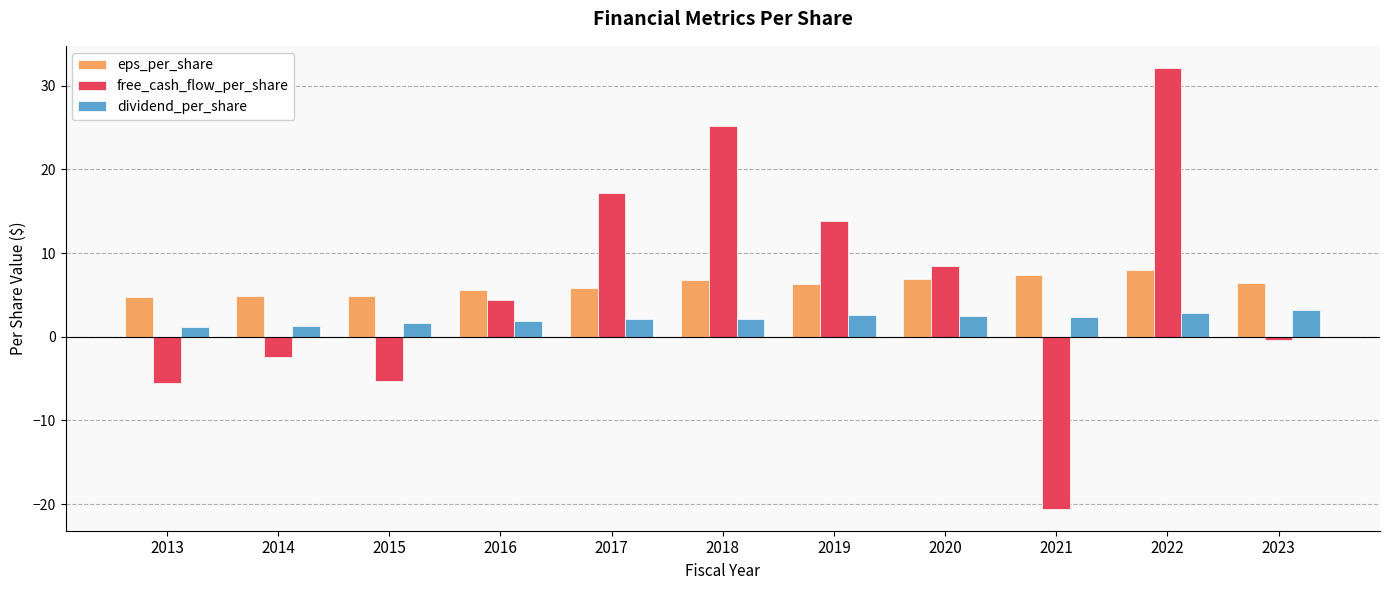

True or false: free_cash_flow_per_share has a value of -5.5 at 2013.

True